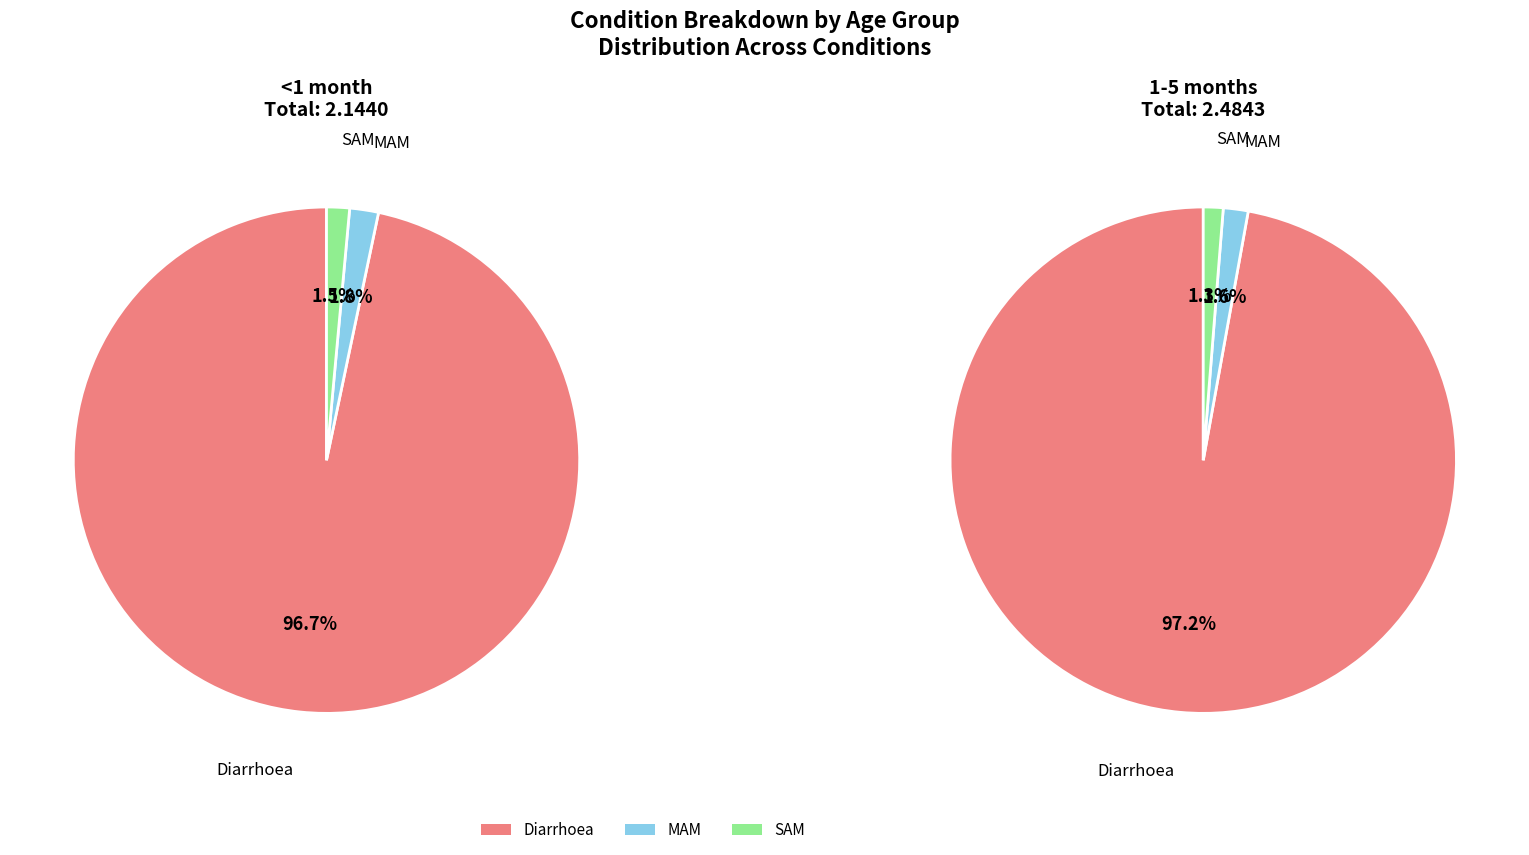

Combined, what portion of the pie is SAM and Diarrhoea?

98.2%